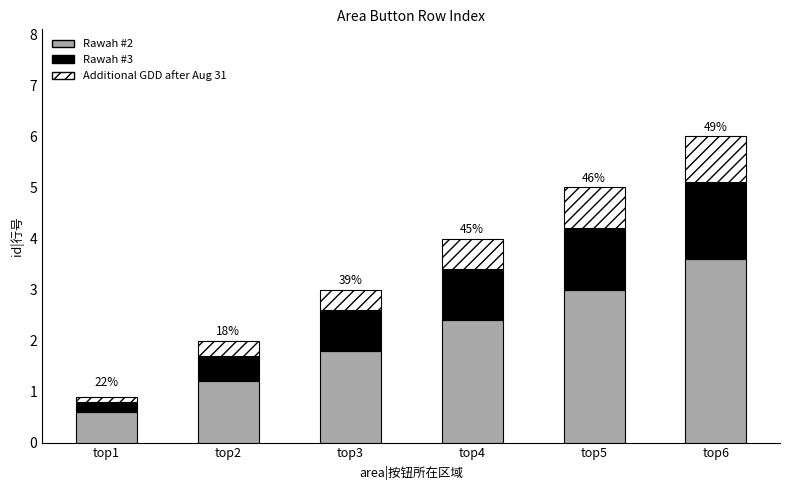

The value of Rawah #2 at top5 is 5.1. True or false?

False